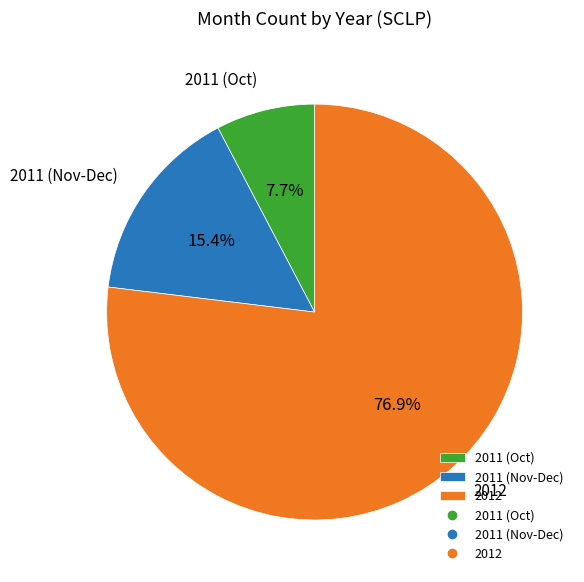

What is the majority slice?

2012